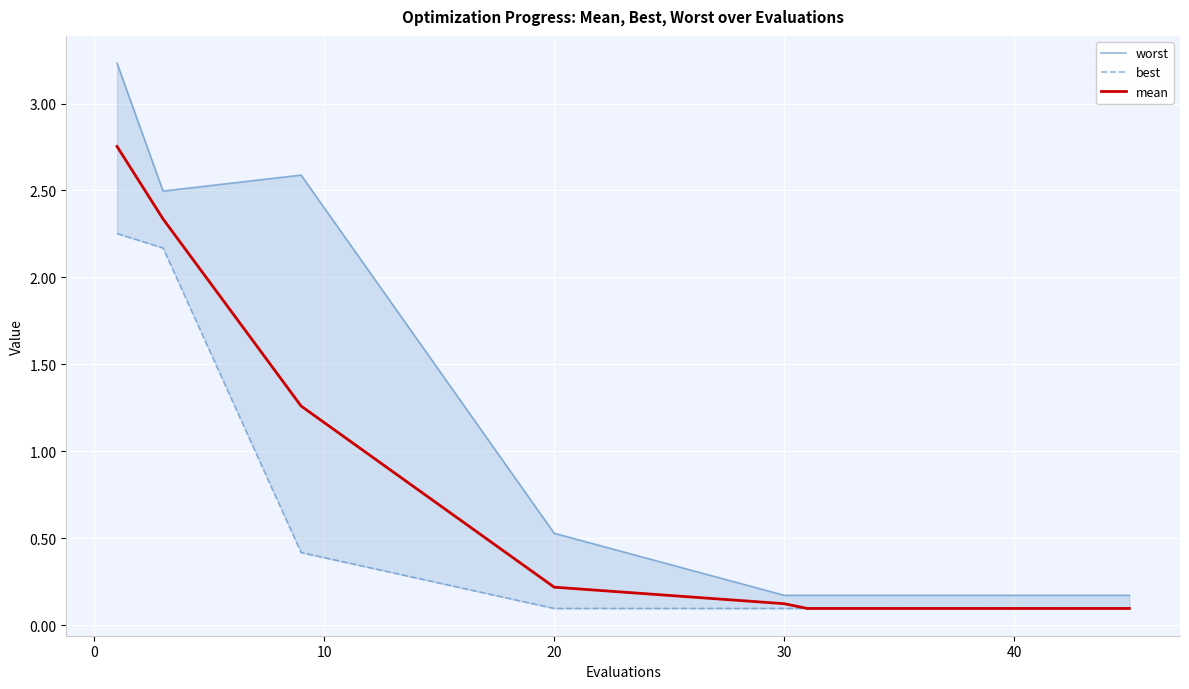

Read the mean value at 20.

0.2